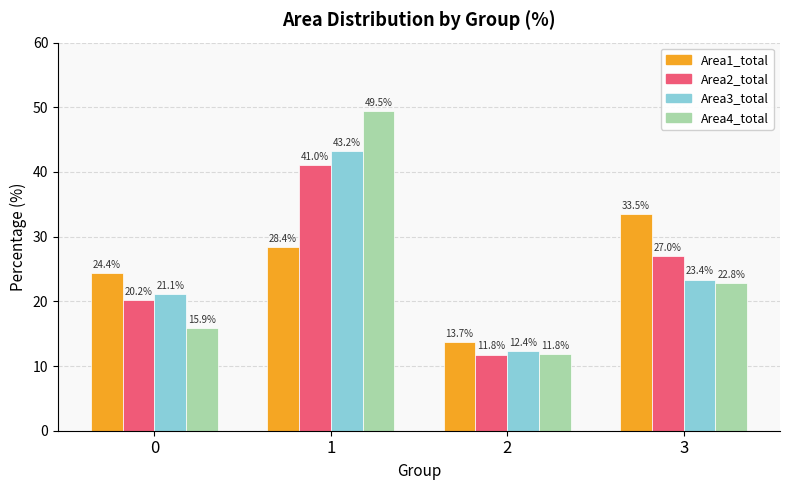

What are all the series names shown in the legend?

Area1_total, Area2_total, Area3_total, Area4_total